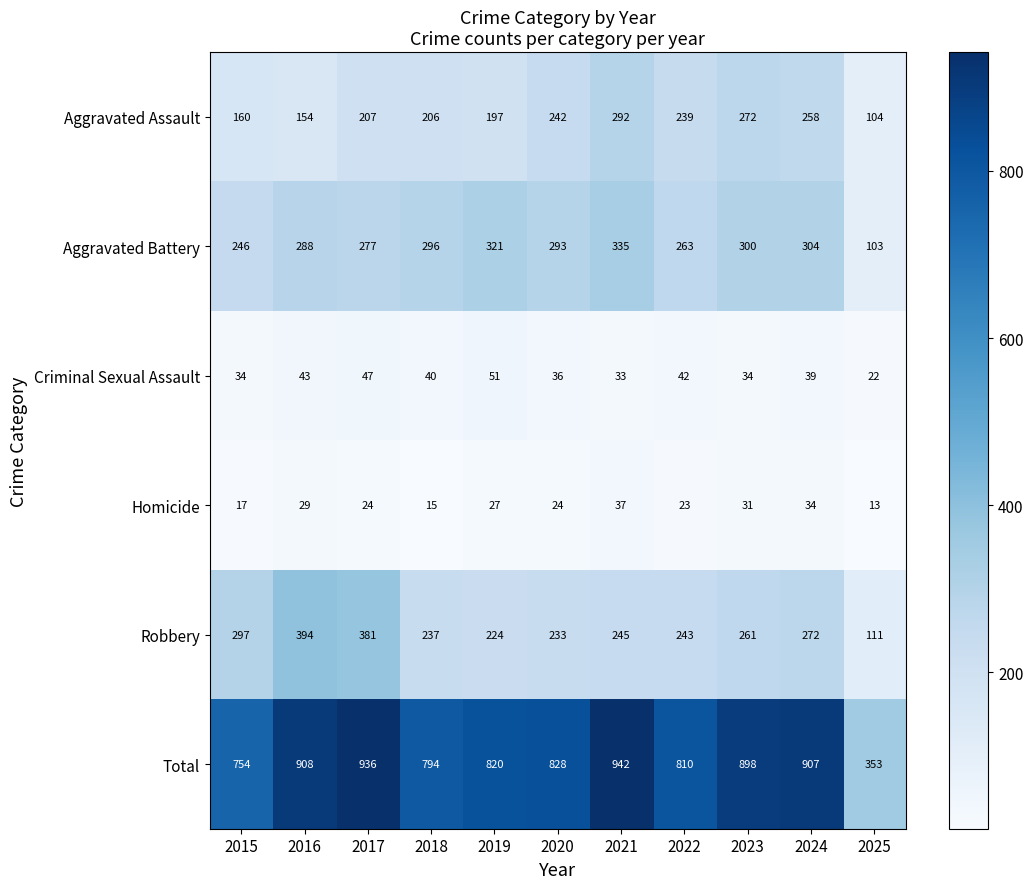

What is the total value across all series at 2022?

1620